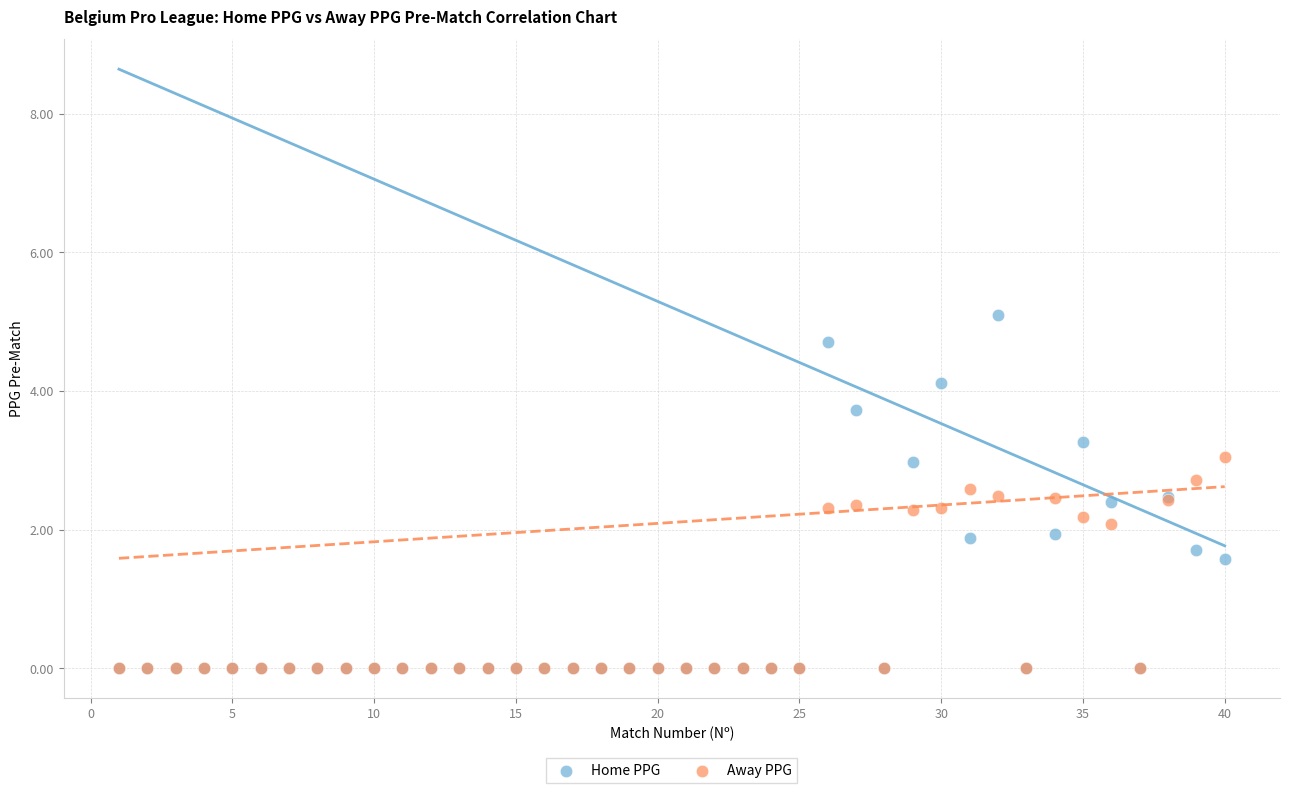

What are all the series names shown in the legend?

Home PPG, Away PPG